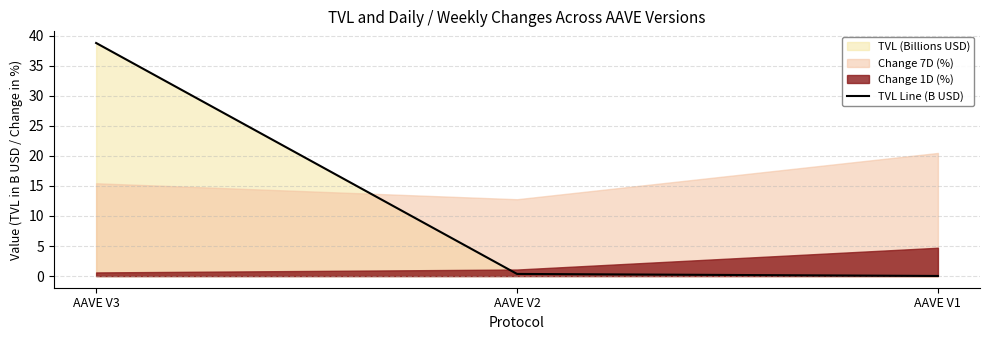

List the labels in order of value, smallest first.

AAVE V1, AAVE V2, AAVE V3